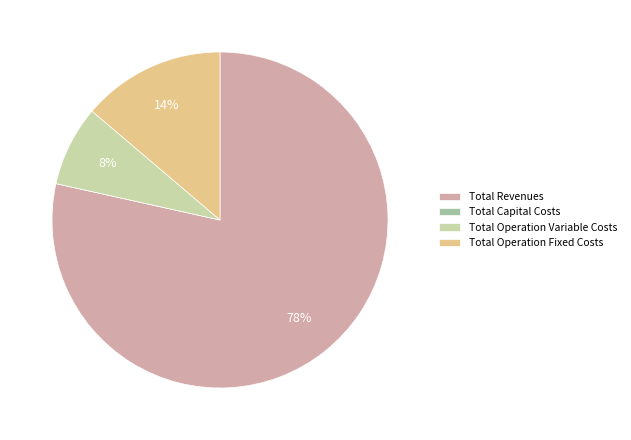

Is it true that Total Revenues is 78% of the pie?

True